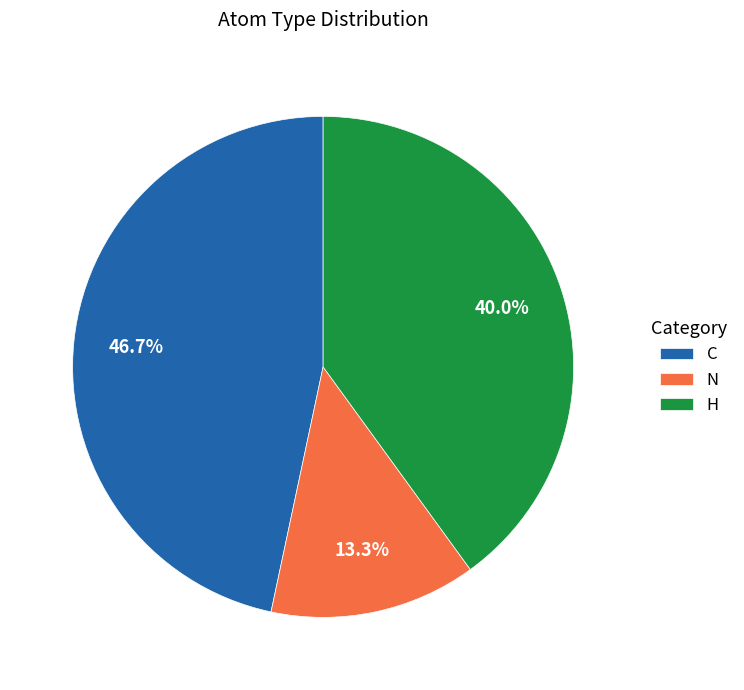

Combined, what portion of the pie is H and N?

53.3%